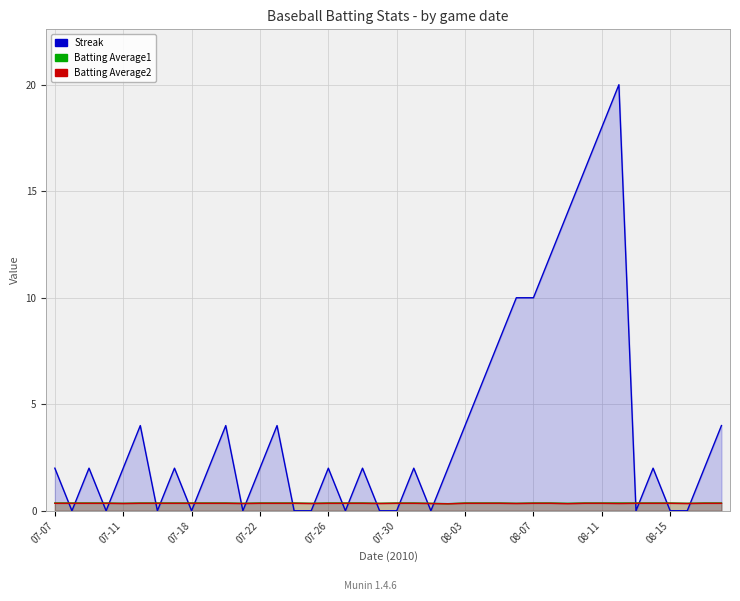

What is the average value of the Streak series?

4.0